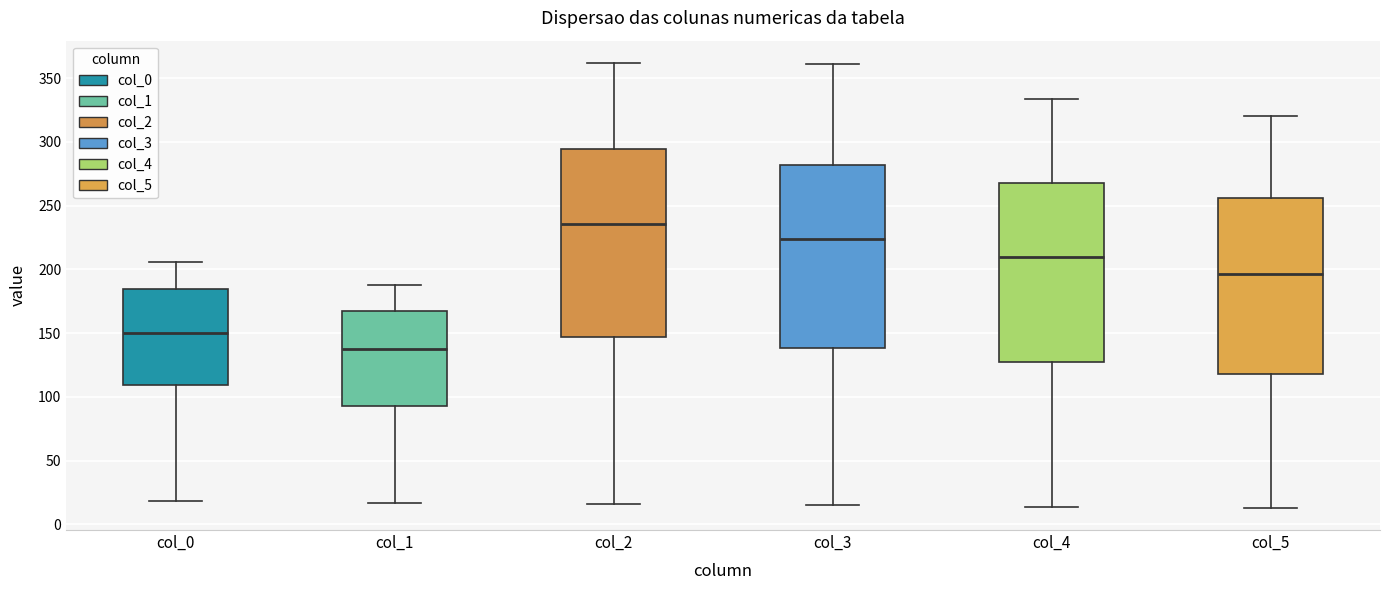

Where is the upper edge of the box for col_5 on the y-axis? The values are not printed on the chart, so give them approximately, as read against the axis.

255